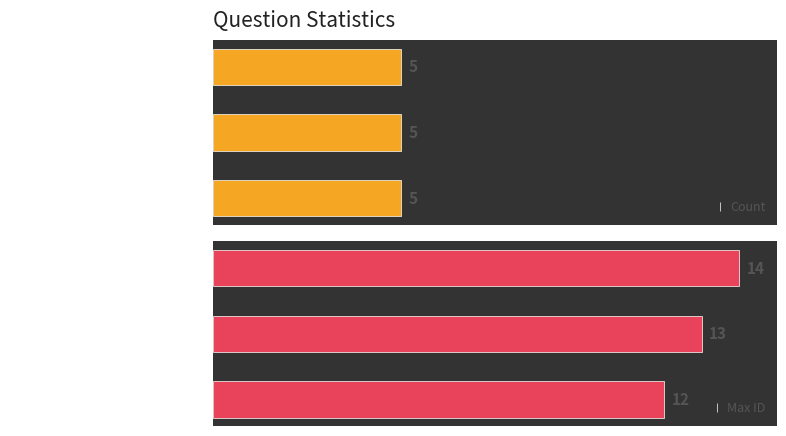

List the labels in order of Max ID value, smallest first.

Did you try your best?, What was your goal?, Any skeletons in the closet?